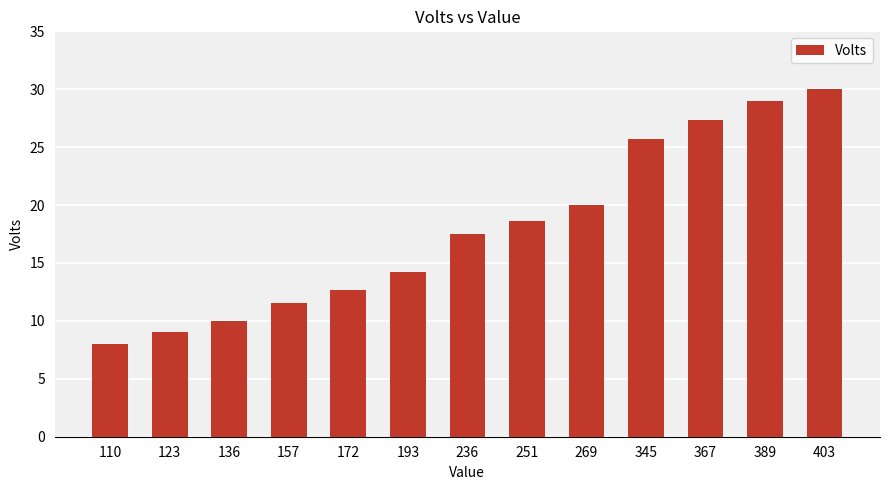

Where does the data first go above 17?

236